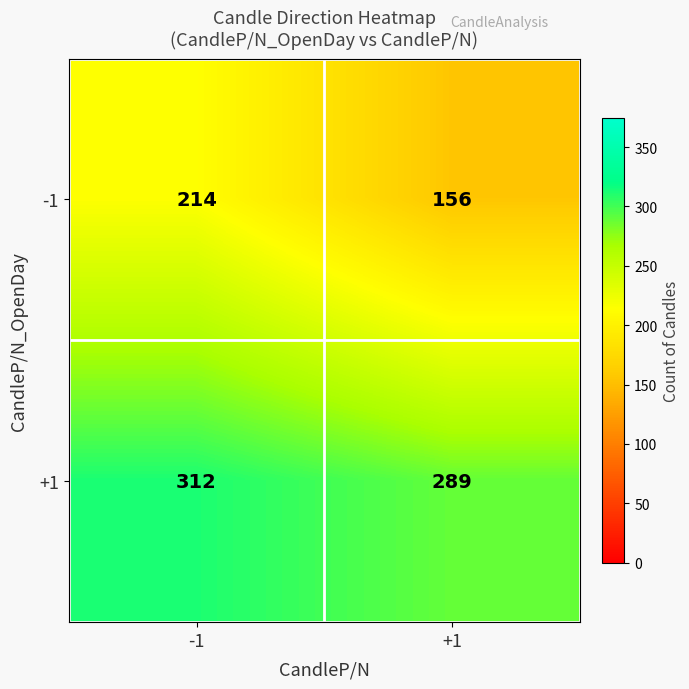

How many distinct data groups are displayed?

2